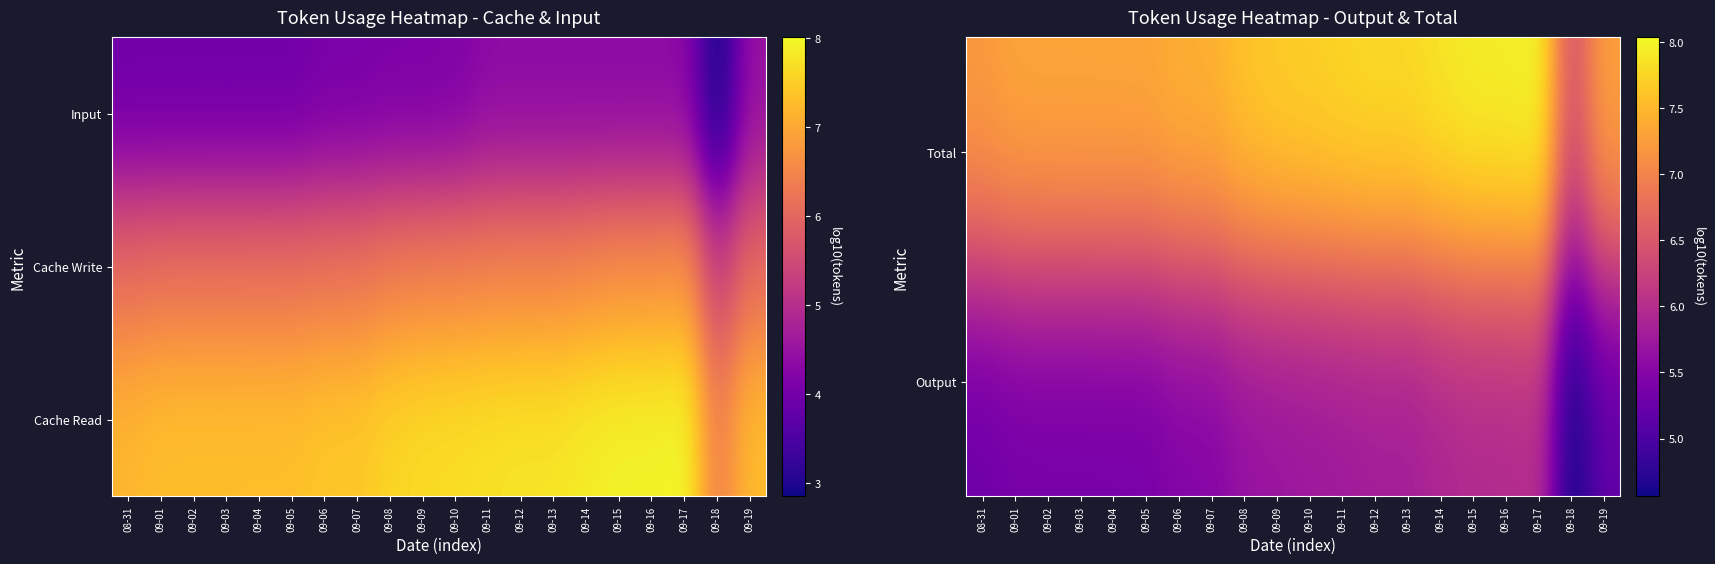

Which has a higher value, 09-11 or 09-04?

09-11